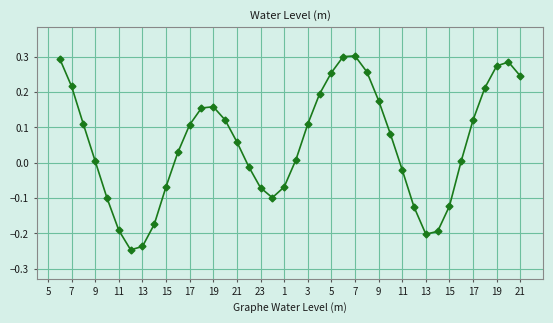

What is the difference between the second highest and minimum values?

0.5